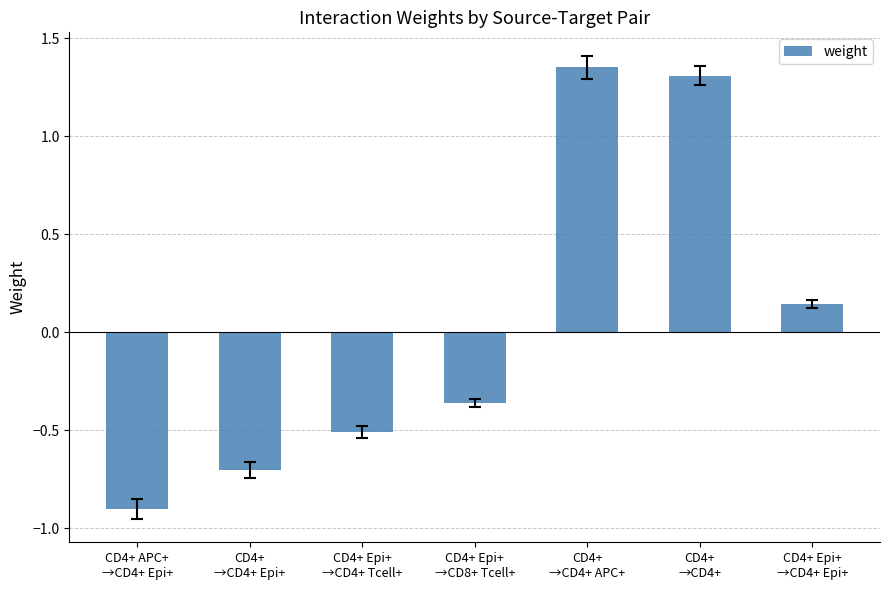

How many positive values are there?

3